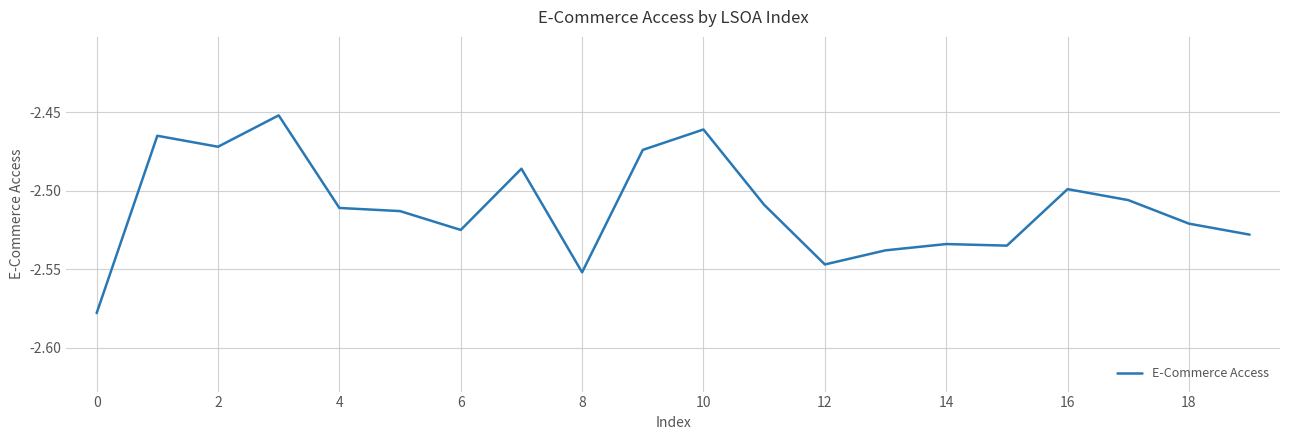

What is the value of the 15th point from the left?

-2.5